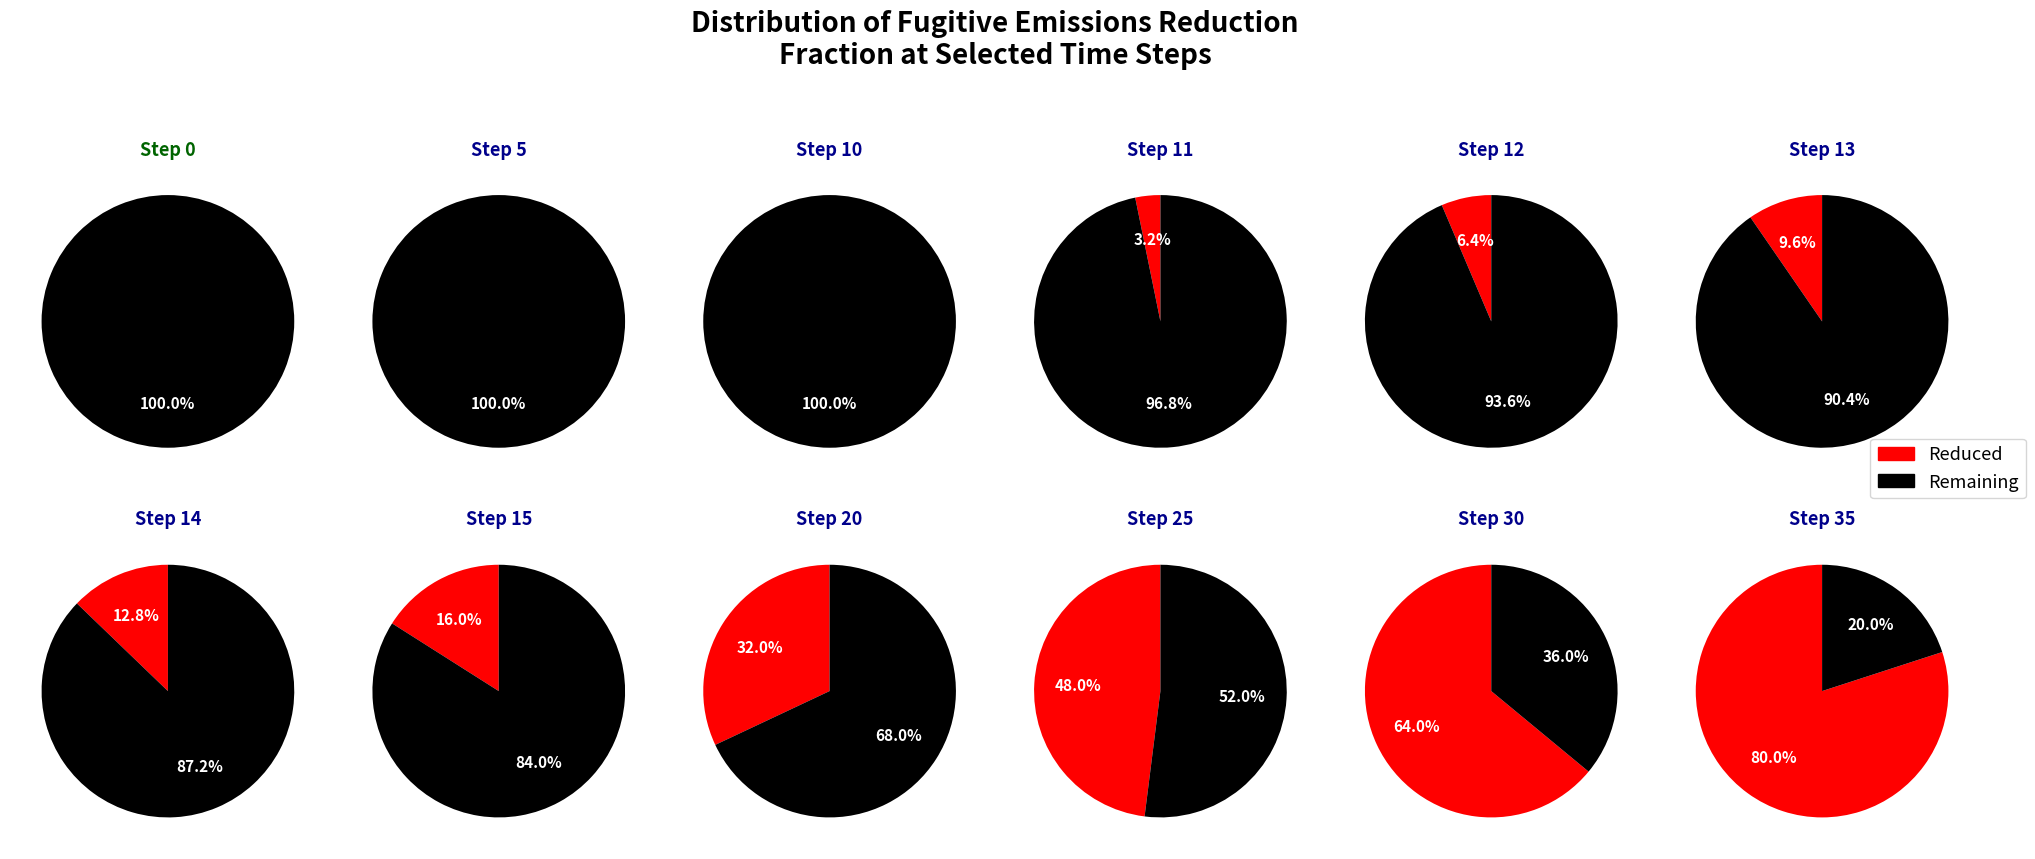

What is the largest slice in the pie chart?

35